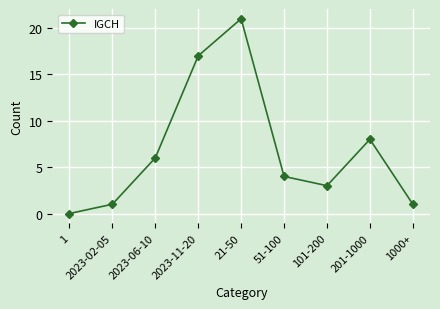

What is the label of the 1st point from the left?

1